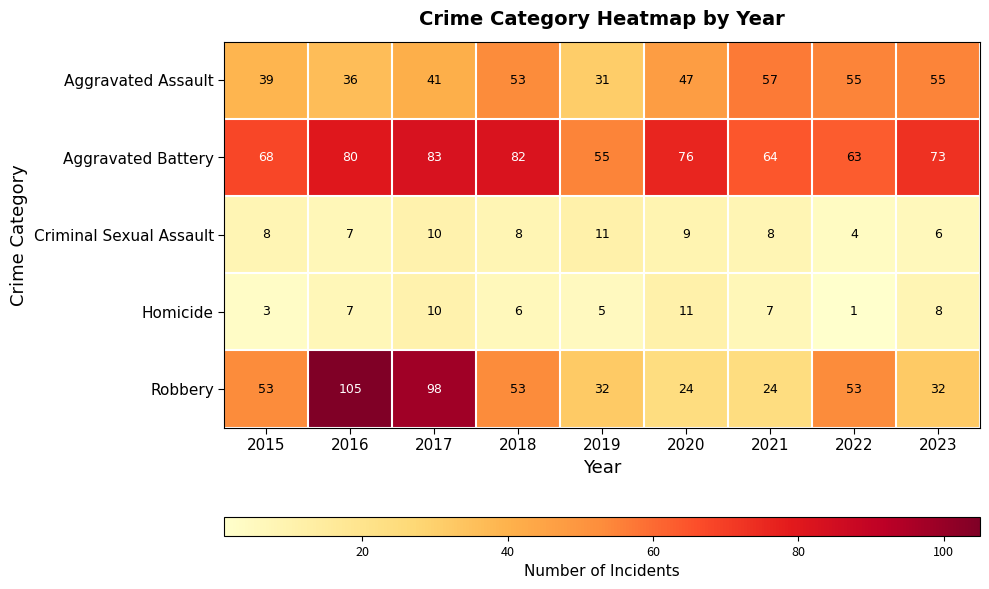

Is the value of Aggravated Battery at 2018 greater than the value of Criminal Sexual Assault at 2018?

Yes